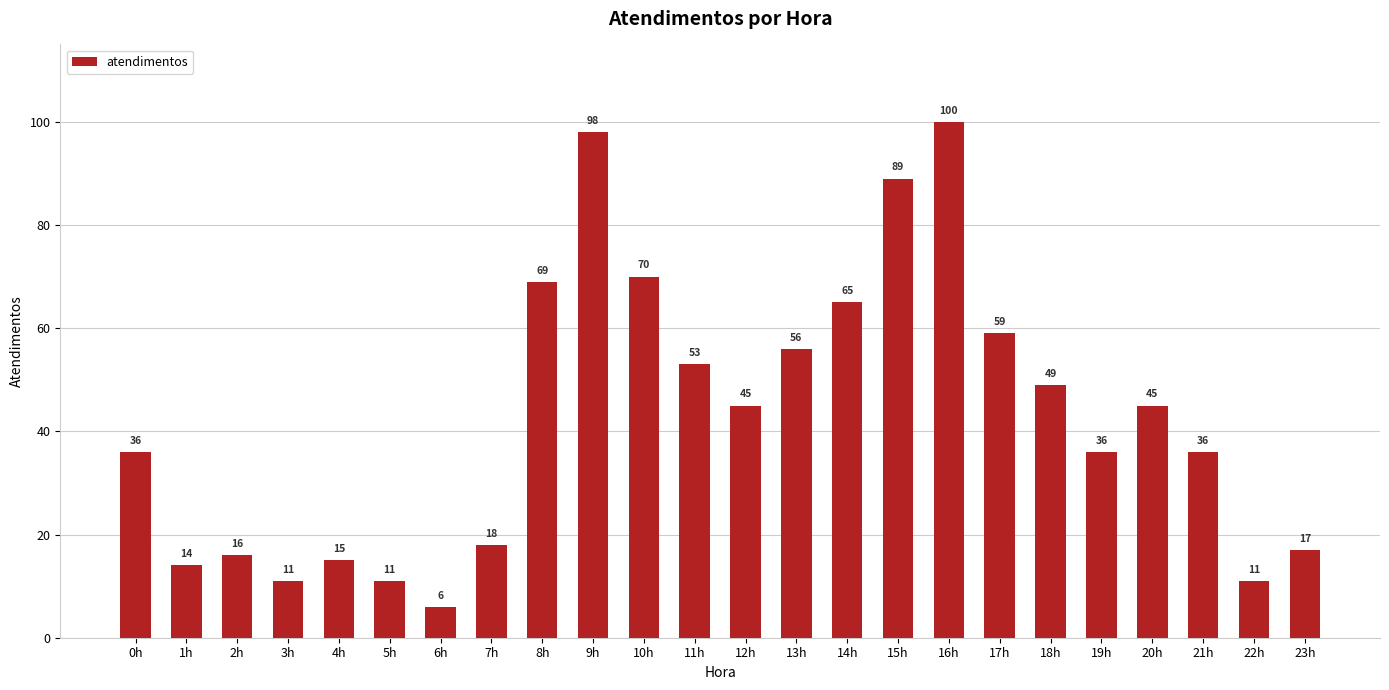

At which label does the data first exceed 45?

8h